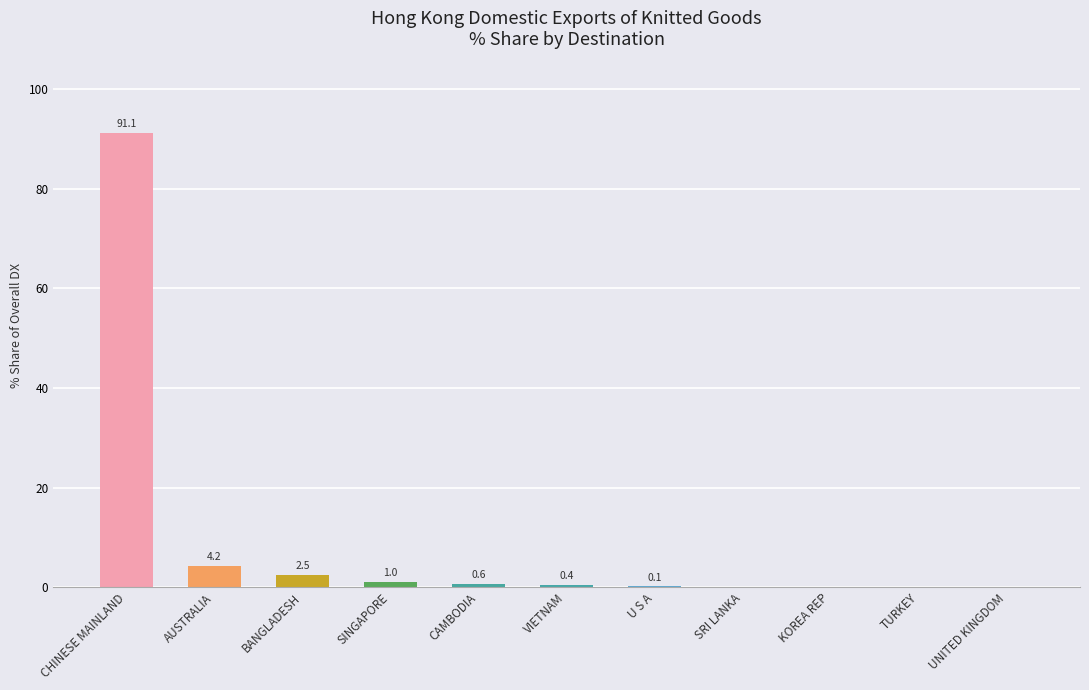

The value at CHINESE MAINLAND is 137.4. True or false?

False